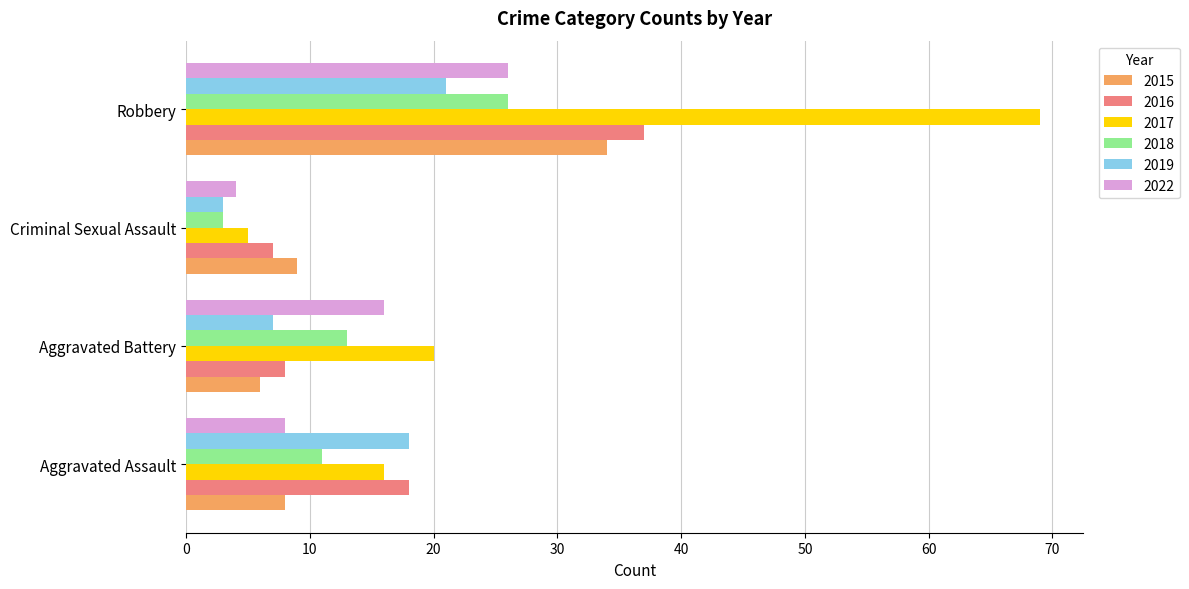

At which category does the chart reach its peak across all series?

Robbery